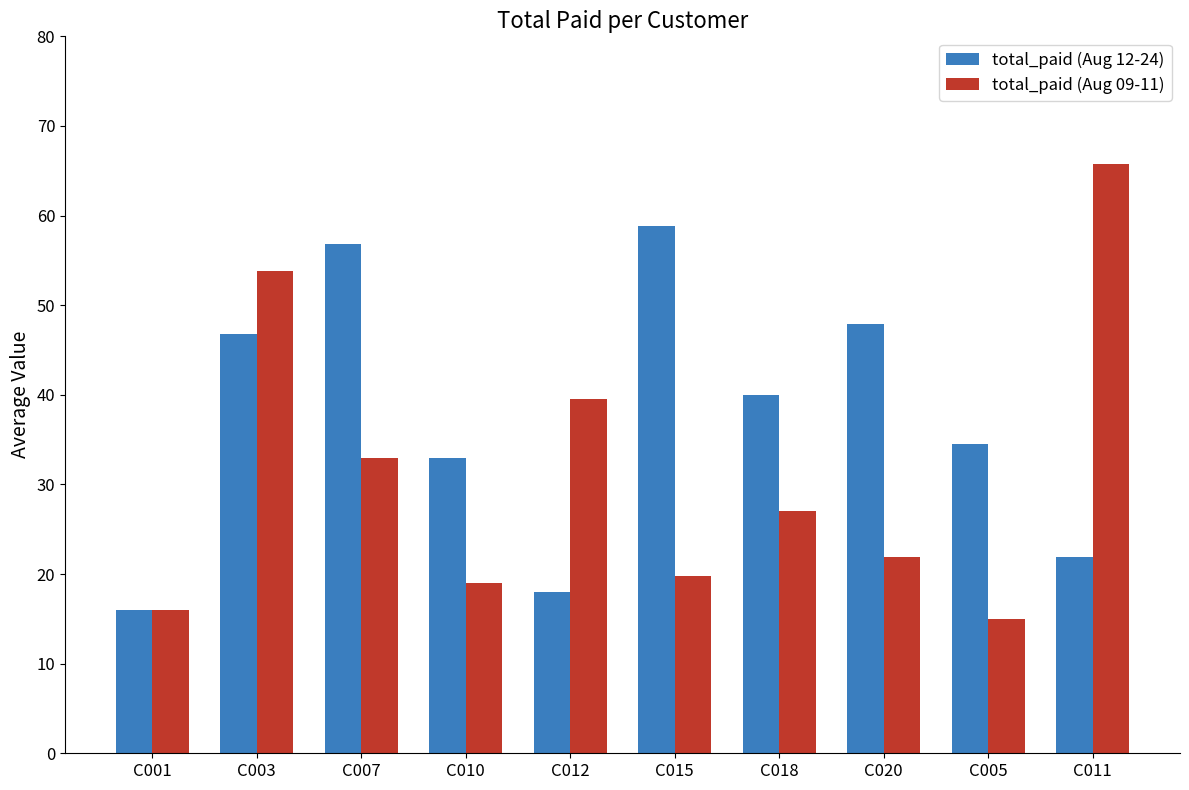

Rank the series by their maximum value, from lowest to highest.

total_paid (Aug 12-24), total_paid (Aug 09-11)